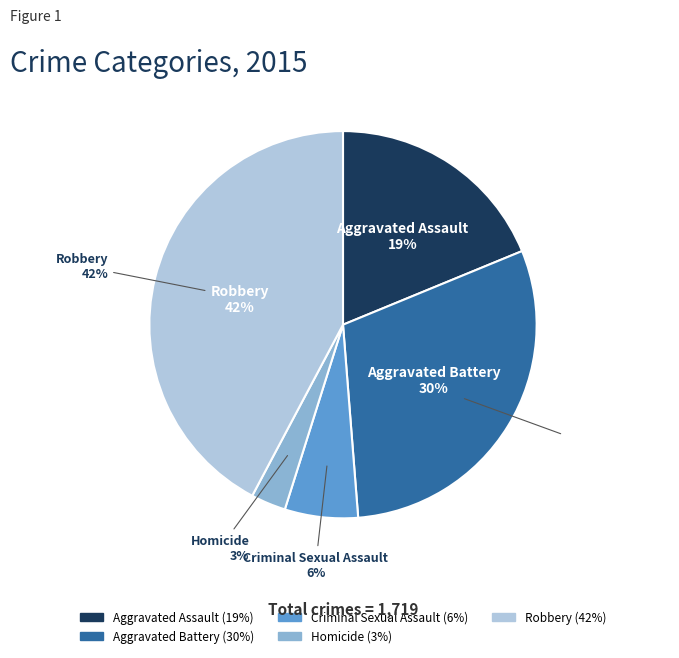

How many segments does this pie chart have?

5